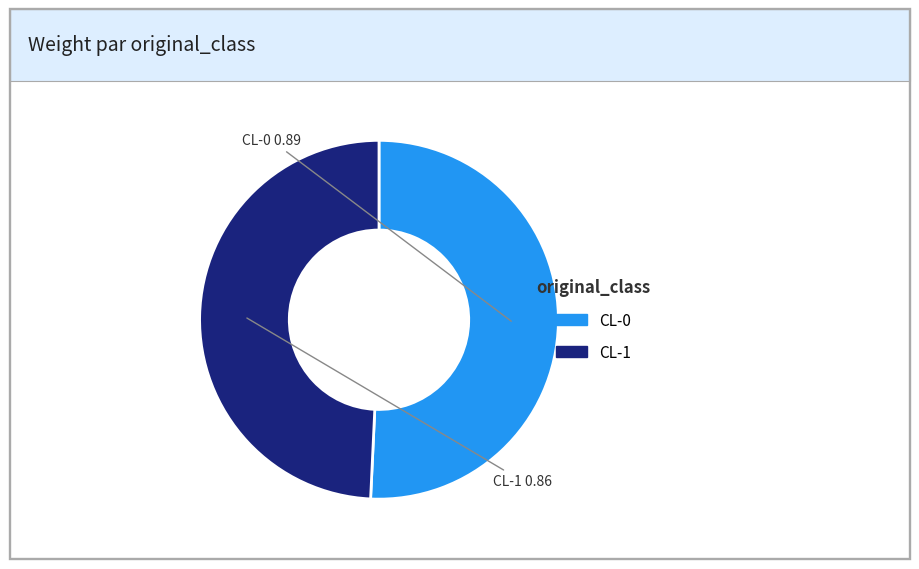

Which slice is the largest?

CL-0